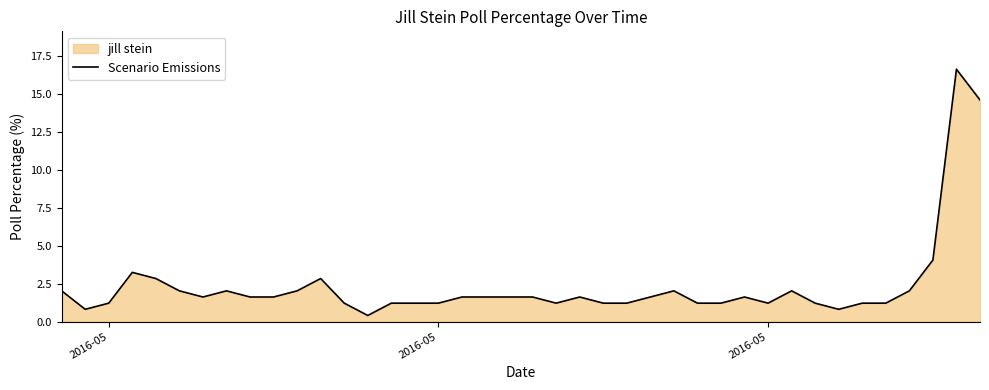

Does the chart have visible grid lines?

No